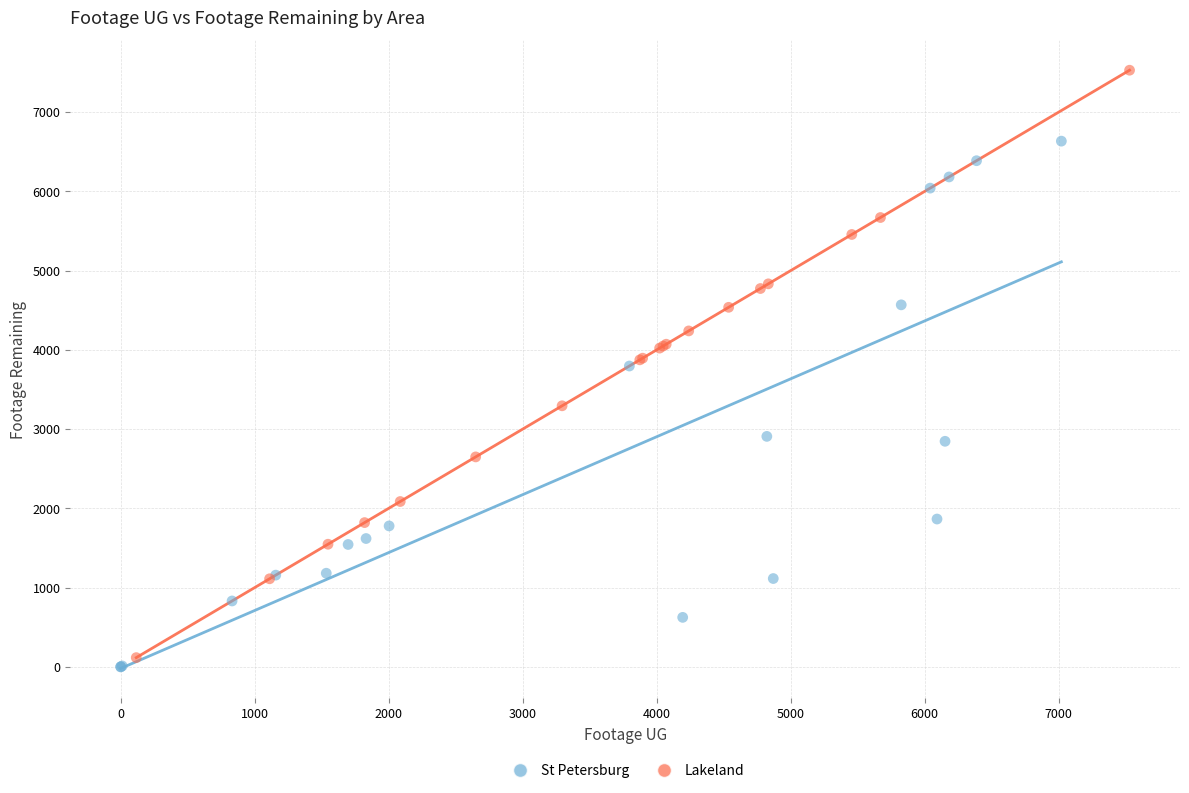

Which series reaches the maximum Y coordinate?

Lakeland